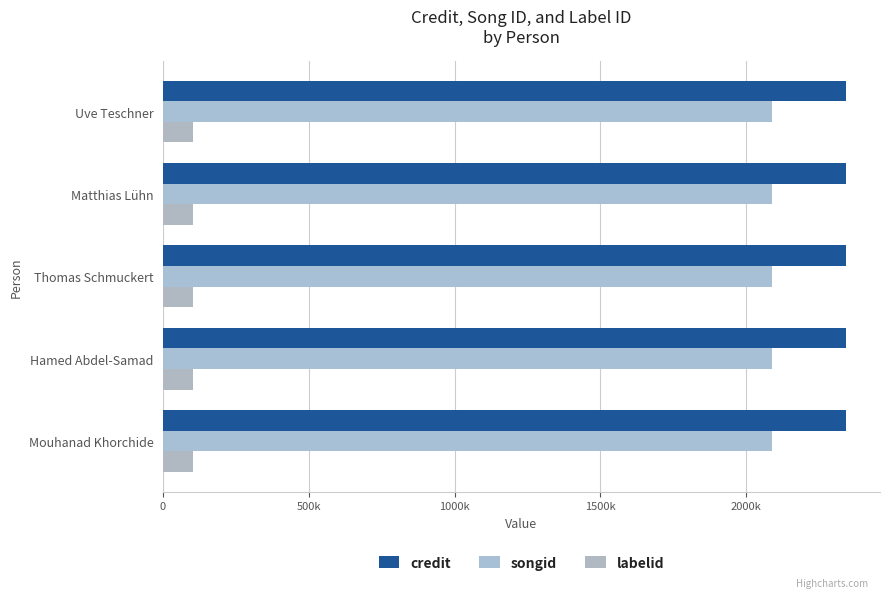

Which series changed the most between Thomas Schmuckert and Matthias Lühn?

credit